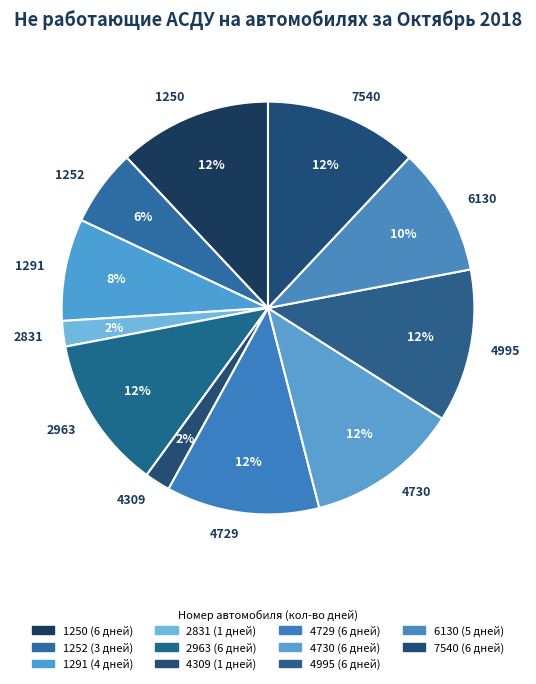

To the nearest percent, what is the combined percentage of 4995 and 4729?

24%